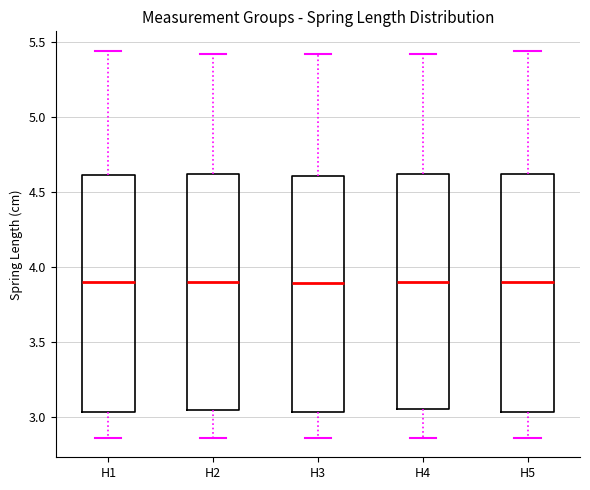

Reading left to right, transcribe this box plot: for each box, give where its median line is, the range the box spans, and where its two whiskers end, as read against the y-axis. The values are not printed on the chart, so give them approximately, as read against the axis.

H1: median 3.90, box 3.05 to 4.60, whiskers 2.85 to 5.45
H2: median 3.90, box 3.05 to 4.60, whiskers 2.85 to 5.40
H3: median 3.90, box 3.05 to 4.60, whiskers 2.85 to 5.40
H4: median 3.90, box 3.05 to 4.60, whiskers 2.85 to 5.40
H5: median 3.90, box 3.05 to 4.60, whiskers 2.85 to 5.45